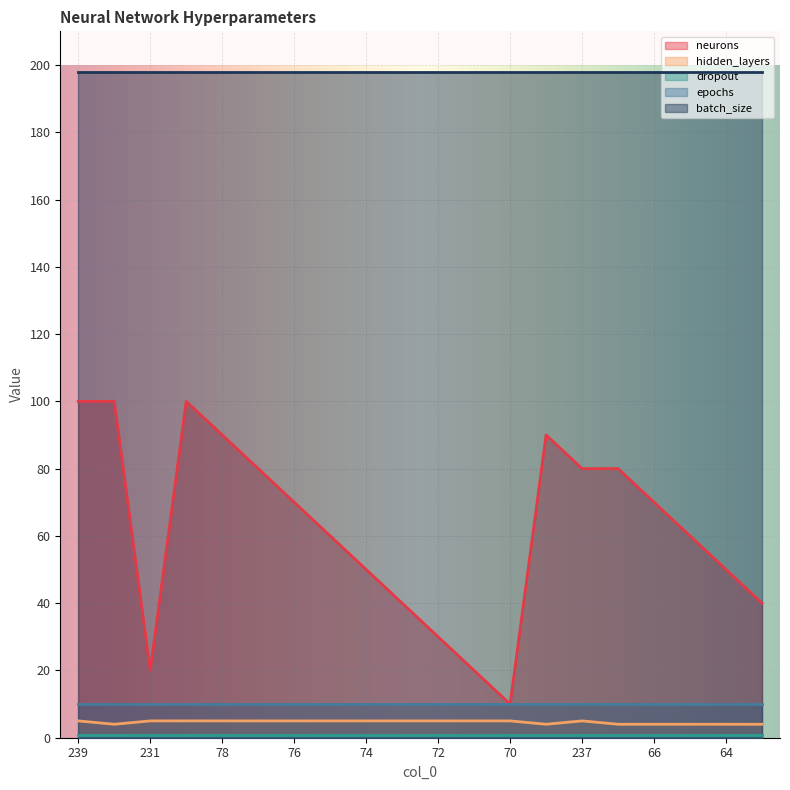

What is the difference between the second highest and second lowest values in the neurons series?

80.0